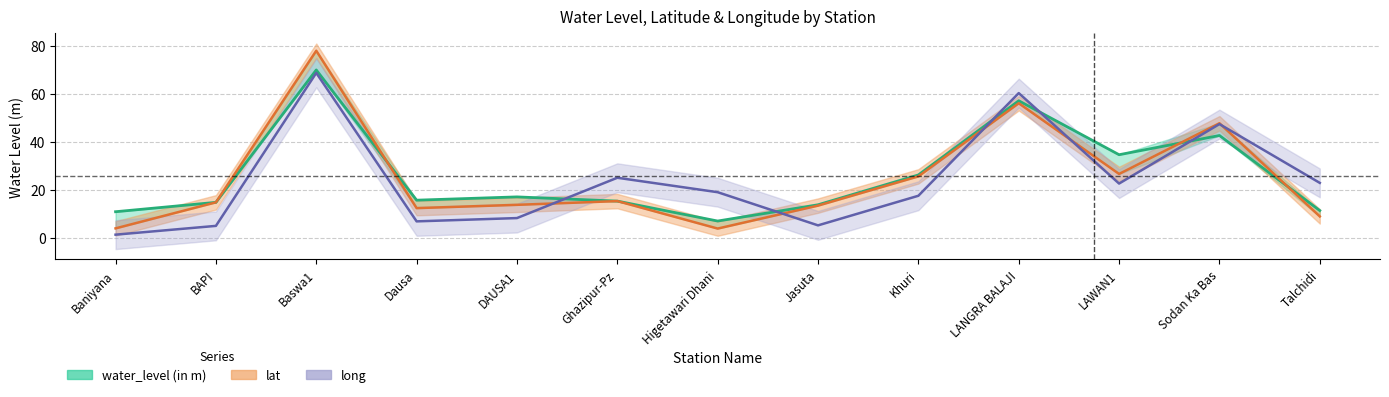

At which category does long reach its first local peak?

Baswa1